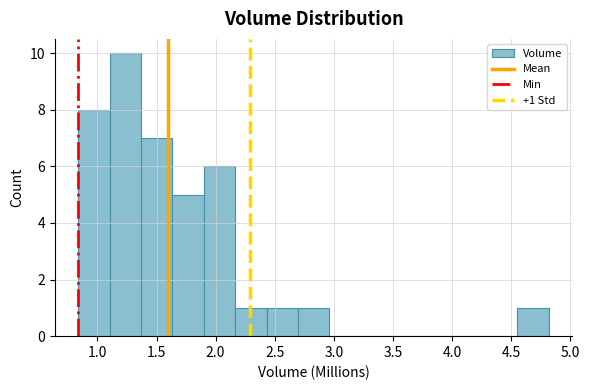

Over which range of the x-axis is the bar tallest?

1.10 to 1.35